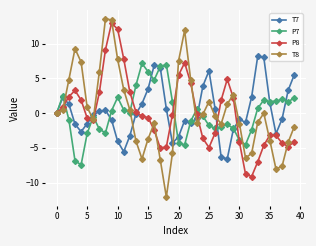

Which series ends up on top after the final intersection of P8 and T8?

T8